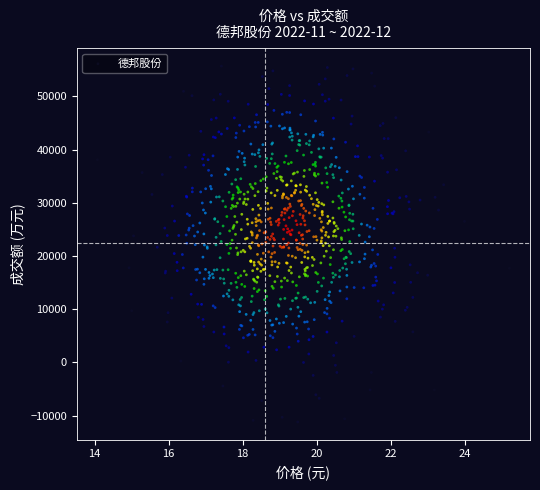

What is the range of X values (max minus min)?

11.1